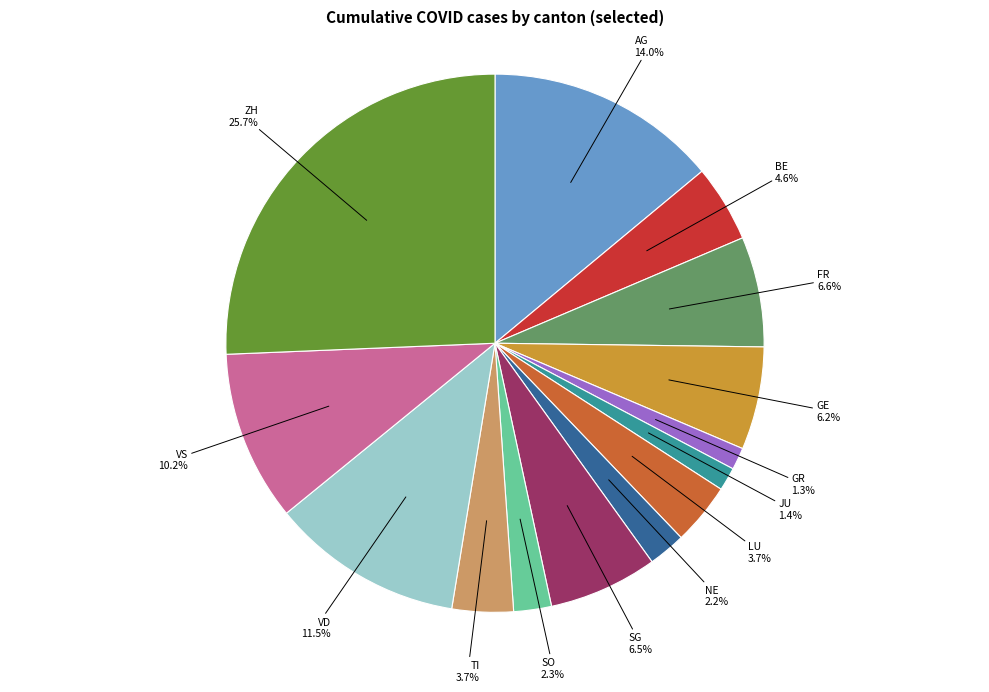

Does any single category account for the majority?

No